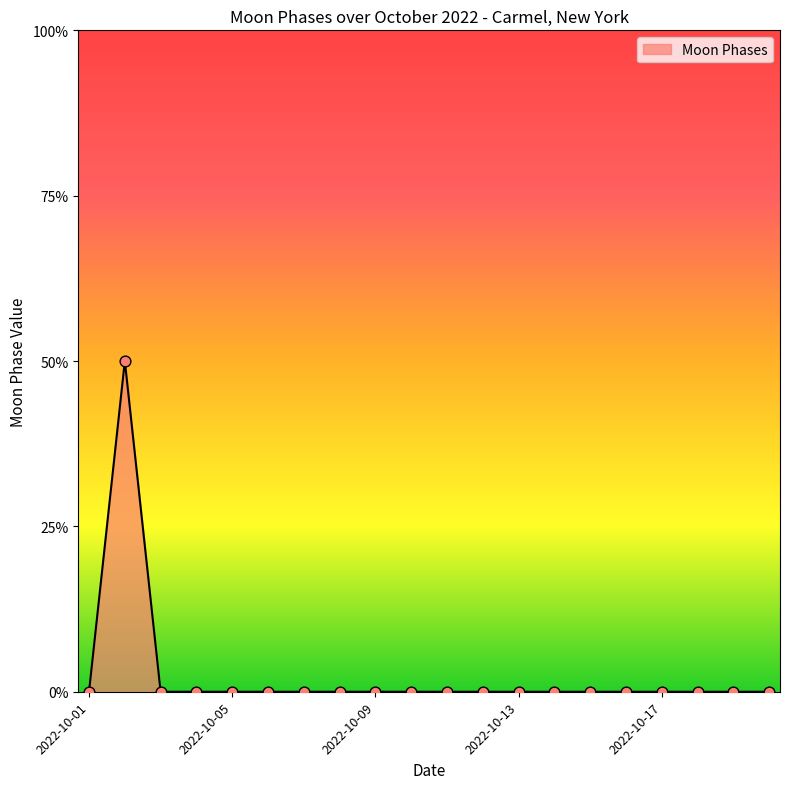

Does the chart have visible grid lines?

No